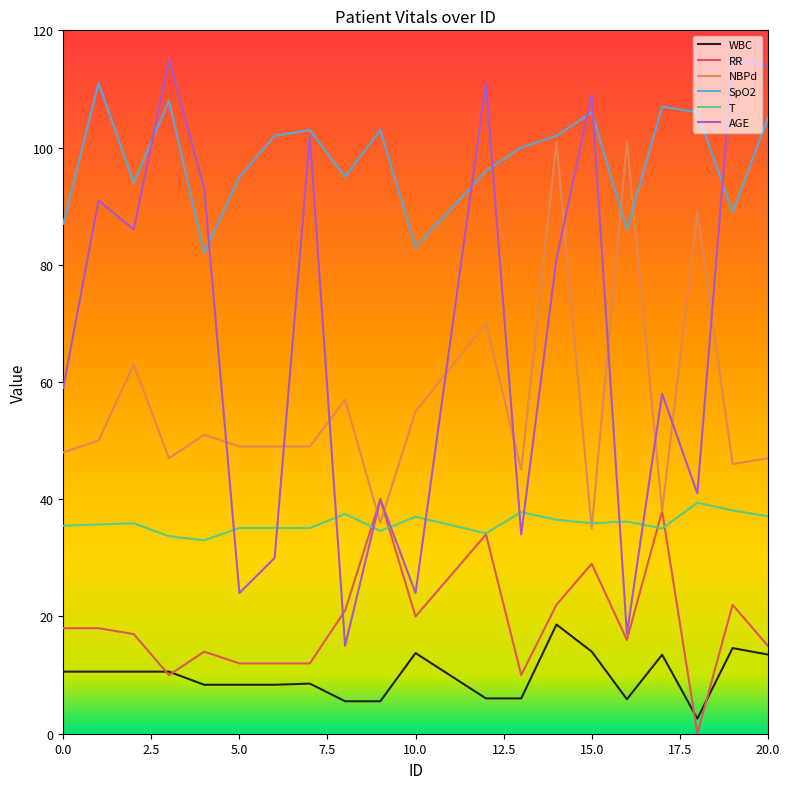

At how many categories does at least one series exceed 57?

20